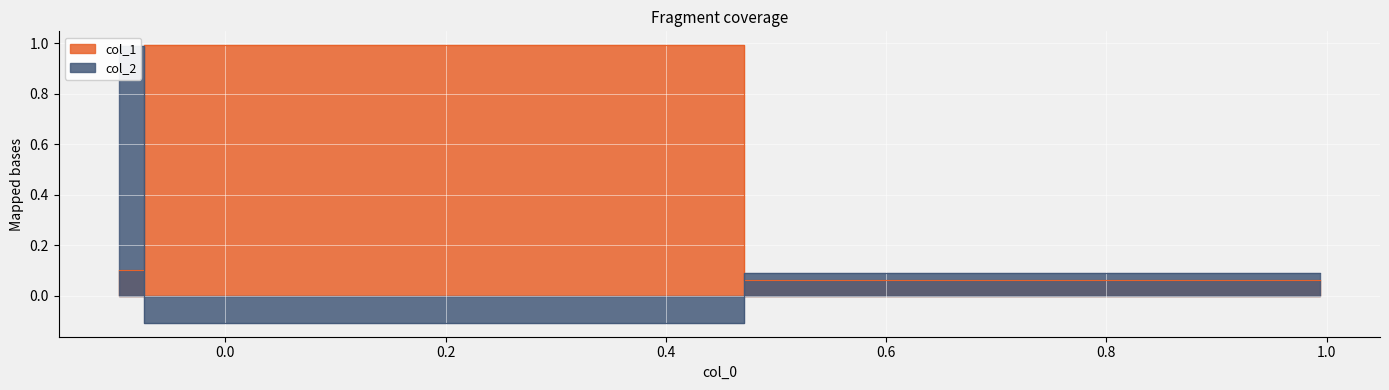

What position from the left is 0.0?

2